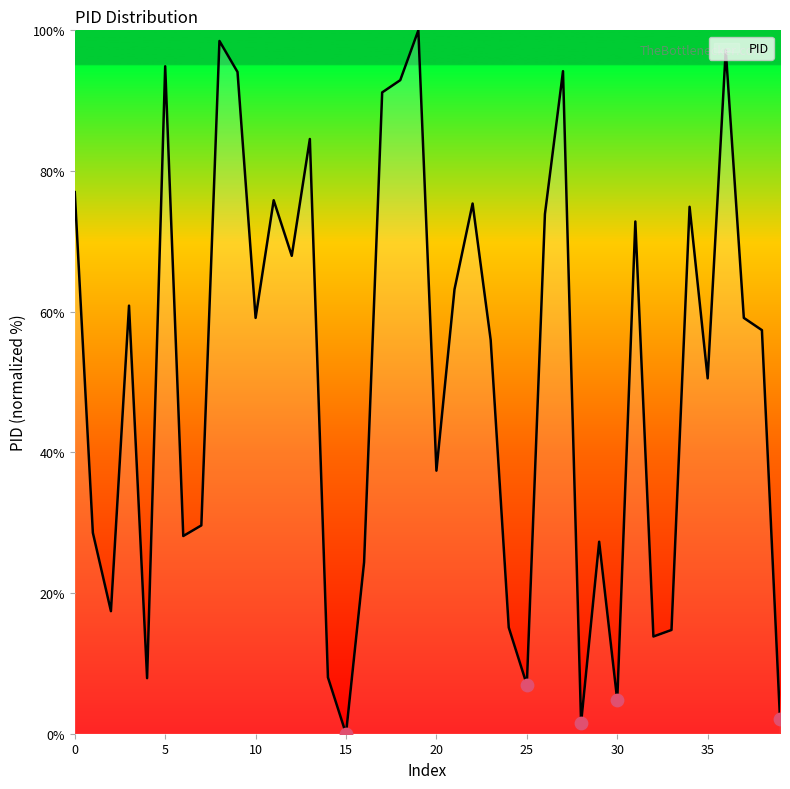

What is the maximum value shown in the chart?

100.0